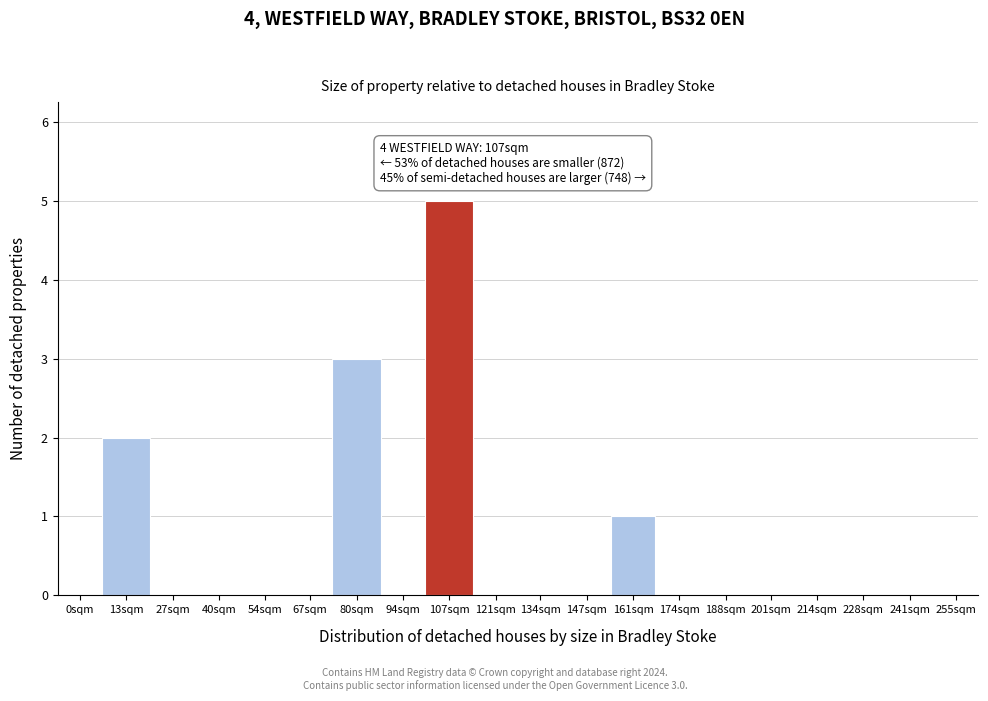

Reading left to right, list all the values displayed in this chart.

0sqm=0	13sqm=2	27sqm=0	40sqm=0	54sqm=0	67sqm=0	80sqm=3	94sqm=0	107sqm=5	121sqm=0	134sqm=0	147sqm=0	161sqm=1	174sqm=0	188sqm=0	201sqm=0	214sqm=0	228sqm=0	241sqm=0	255sqm=0